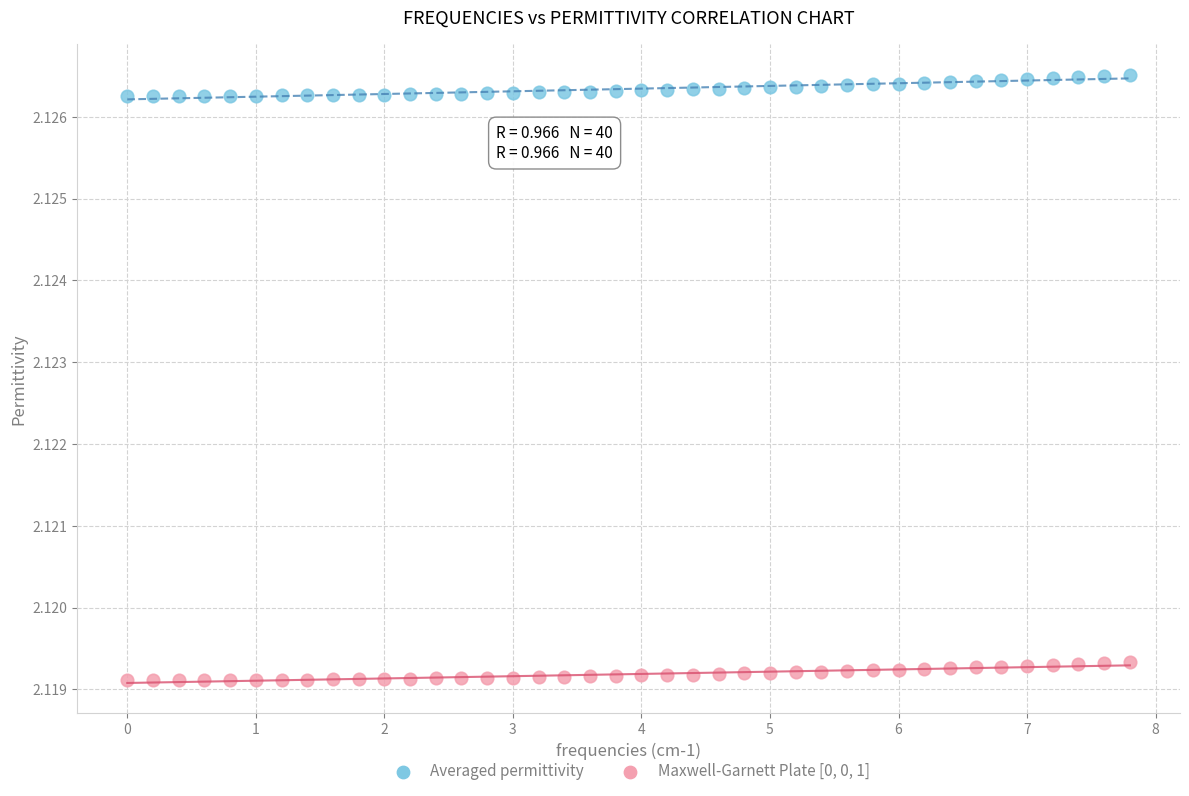

What are all the series names shown in the legend?

Averaged permittivity, Maxwell-Garnett Plate [0, 0, 1]